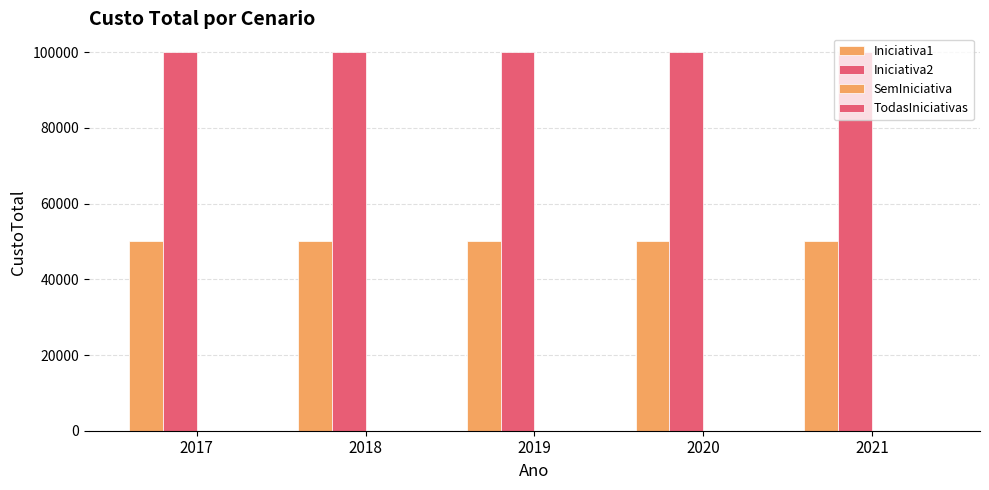

Rank the categories by TodasIniciativas value from lowest to highest.

2018, 2019, 2020, 2021, 2017